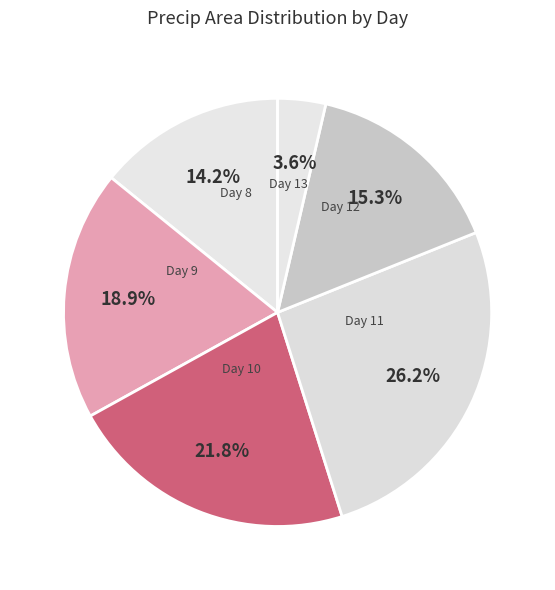

How many slices are in this pie chart?

6